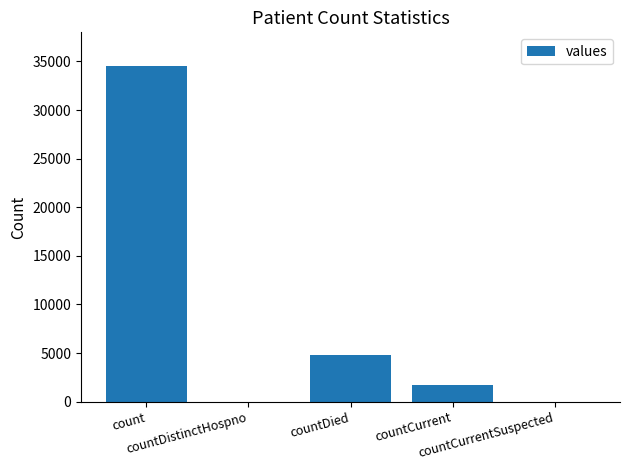

What is the greatest value displayed?

34536